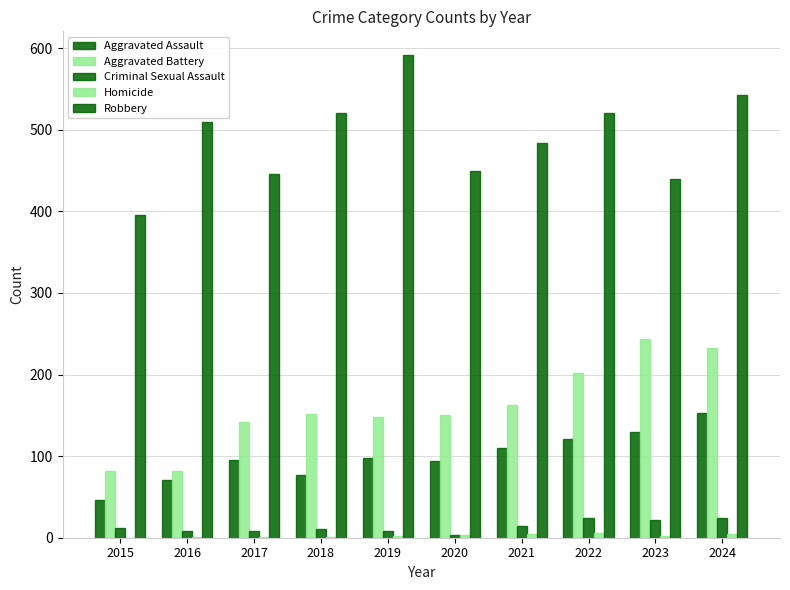

At which label does Robbery reach its peak?

2019